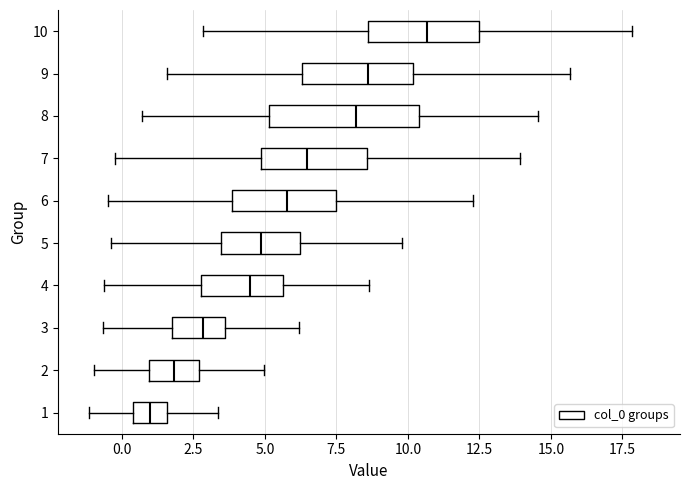

Reading bottom to top, read every box against the x-axis: the position of its median line, the range the box covers, and the ends of its whiskers. The values are not printed on the chart, so give them approximately, as read against the axis.

1: median 1.0, box 0.5 to 1.5, whiskers -1.0 to 3.5
2: median 2.0, box 1.0 to 2.5, whiskers -1.0 to 5.0
3: median 3.0, box 2.0 to 3.5, whiskers -0.5 to 6.0
4: median 4.5, box 3.0 to 5.5, whiskers -0.5 to 8.5
5: median 5.0, box 3.5 to 6.0, whiskers -0.5 to 10.0
6: median 6.0, box 4.0 to 7.5, whiskers -0.5 to 12.5
7: median 6.5, box 5.0 to 8.5, whiskers 0.0 to 14.0
8: median 8.0, box 5.0 to 10.5, whiskers 0.5 to 14.5
9: median 8.5, box 6.5 to 10.0, whiskers 1.5 to 15.5
10: median 10.5, box 8.5 to 12.5, whiskers 3.0 to 18.0